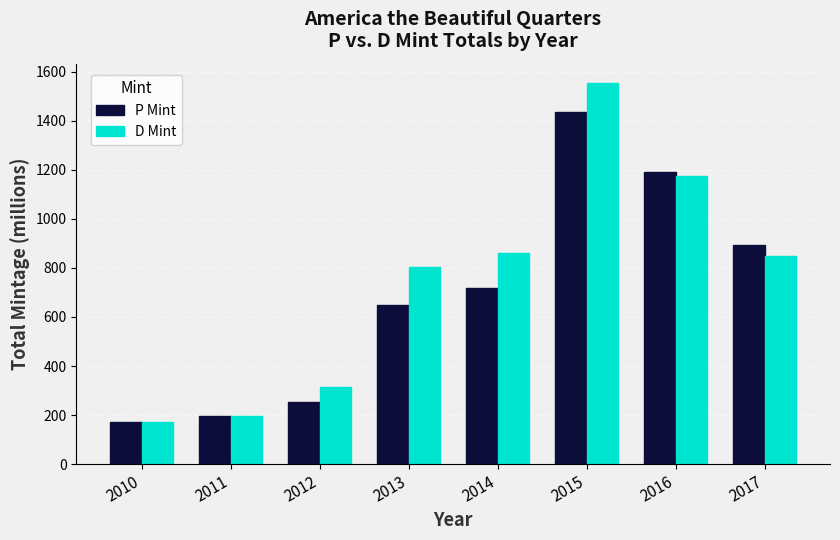

What is the approximate value of D Mint at 2010?

173.4